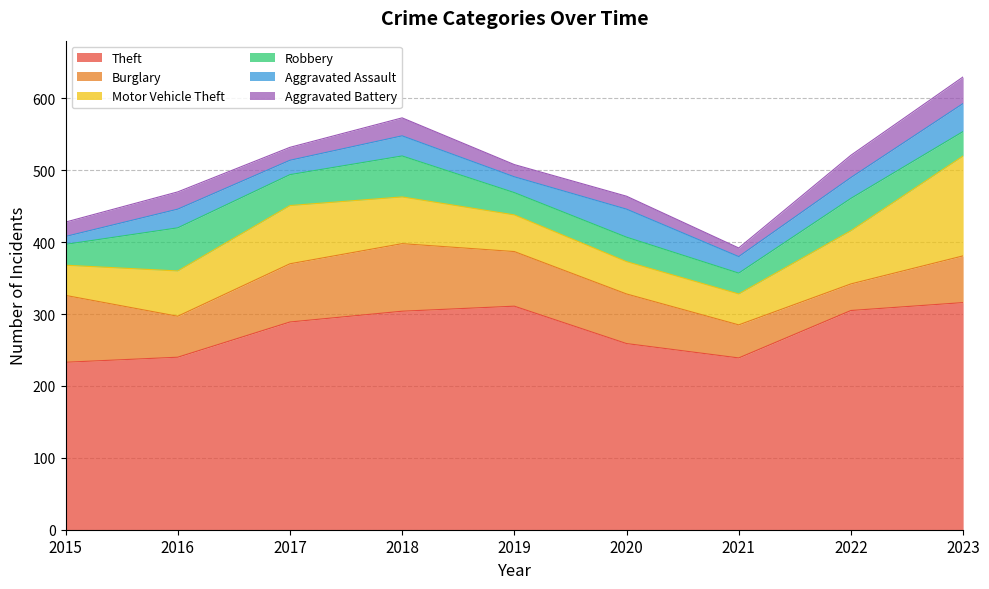

Where is the first local maximum for Aggravated Assault?

2016